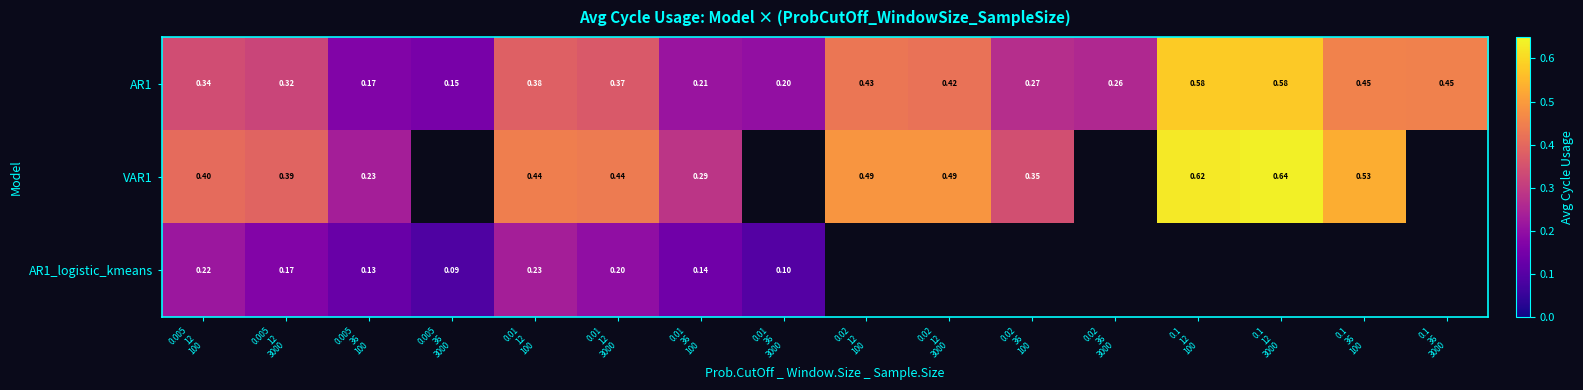

Where is VAR1 nearest to the value 0?

0.005 36 100